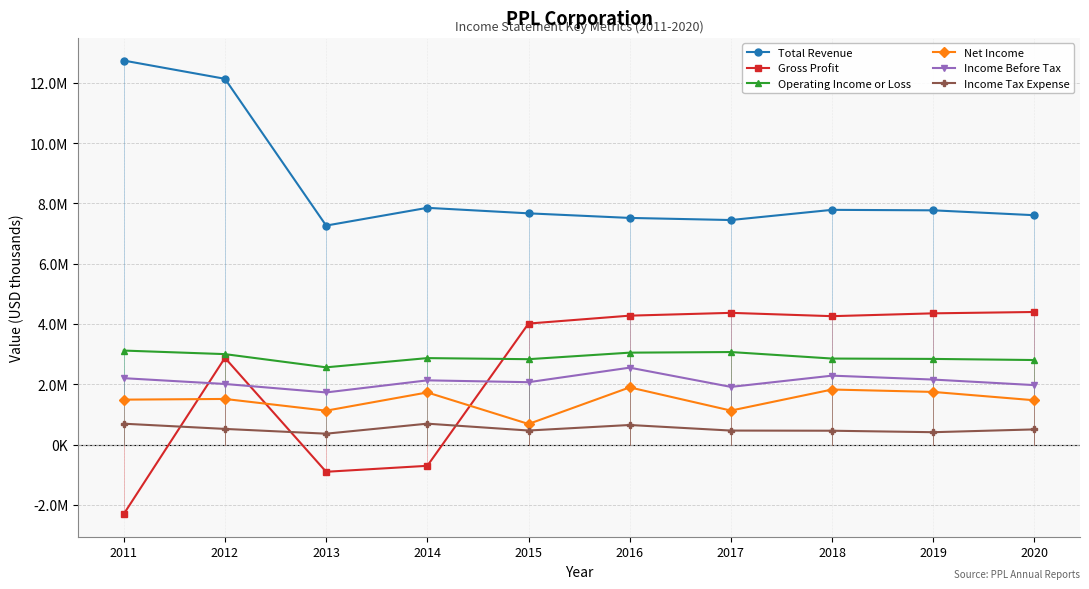

What are all the series names shown in the legend?

Total Revenue, Gross Profit, Operating Income or Loss, Net Income, Income Before Tax, Income Tax Expense